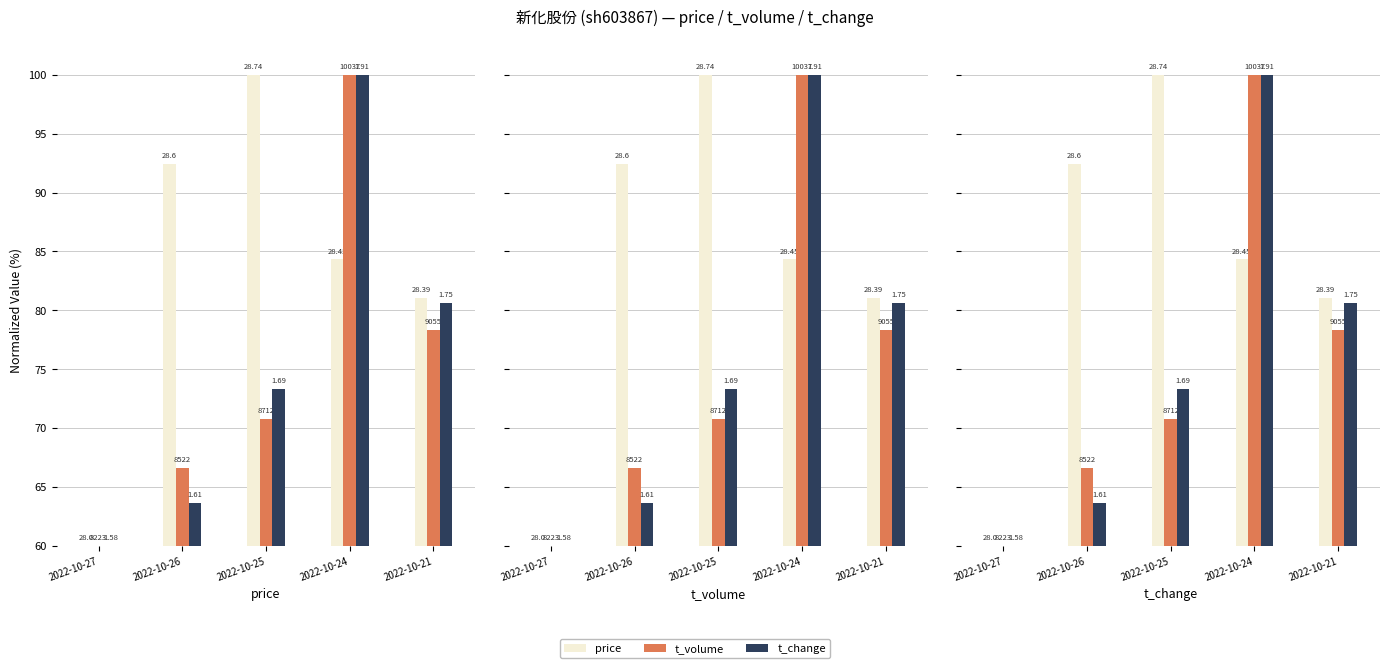

At which label does t_volume reach its minimum?

2022-10-27